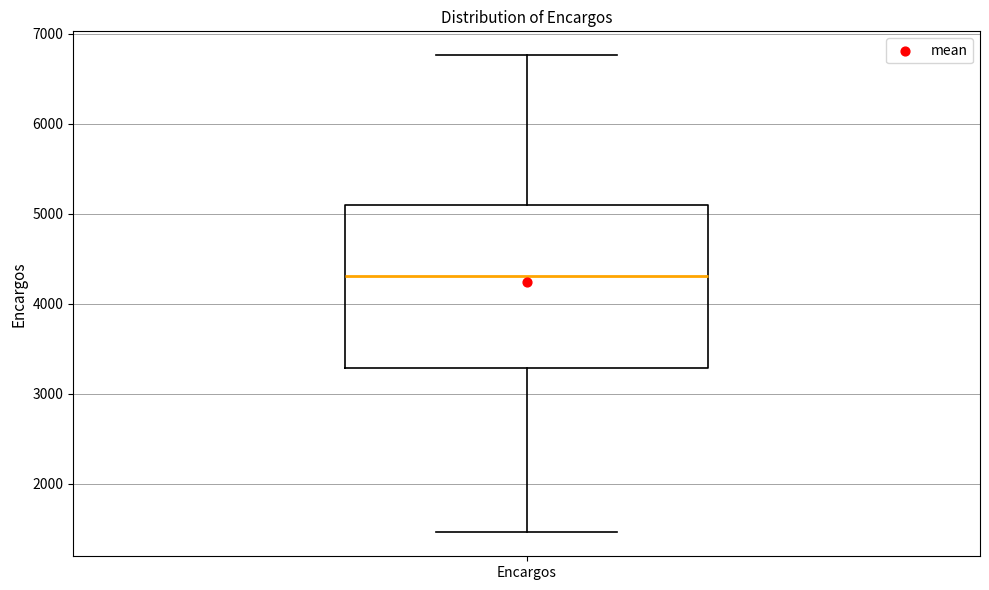

Transcribe this box plot: give where the median line is, the range the box spans, and where the two whiskers end, as read against the y-axis. The values are not printed on the chart, so give them approximately, as read against the axis.

median 4300, box 3300 to 5100, whiskers 1500 to 6800